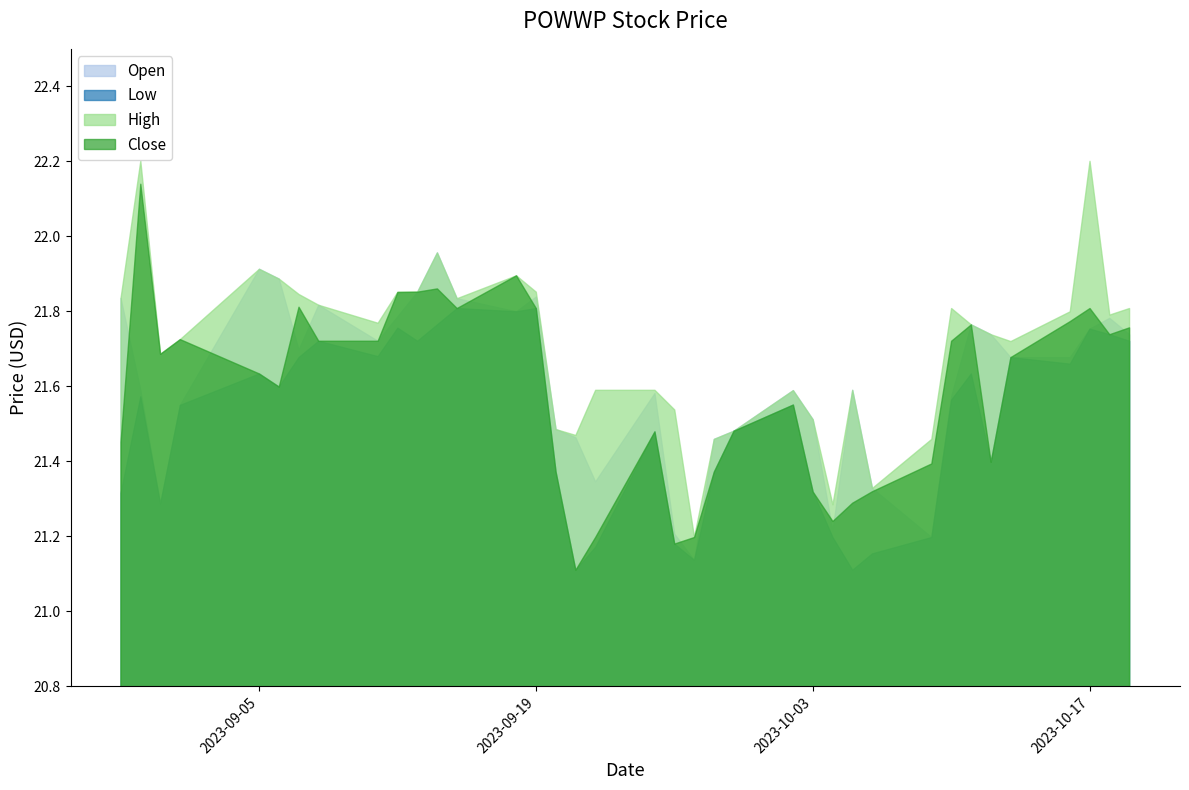

Where is Low nearest to the value 21?

2023-09-21